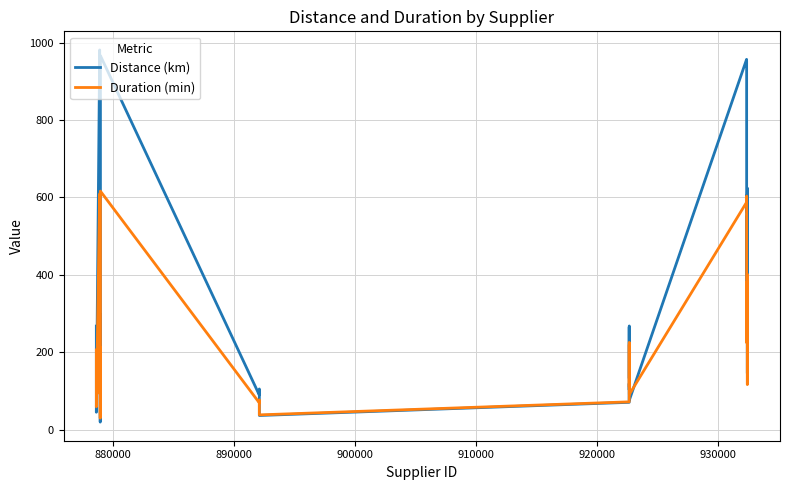

List the series in order of their overall mean, lowest first.

Duration (min), Distance (km)